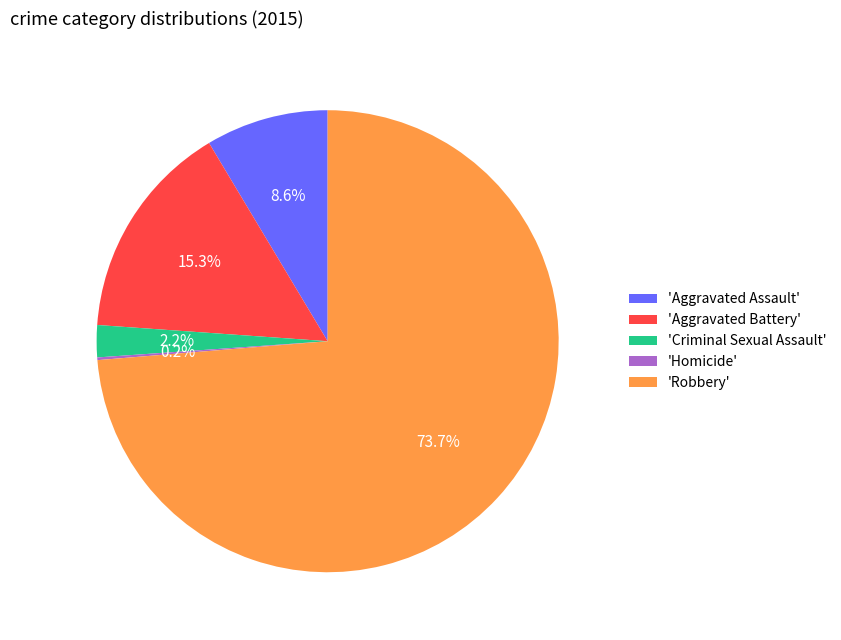

Which has a higher value, 'Aggravated Assault' or 'Aggravated Battery'?

'Aggravated Battery'